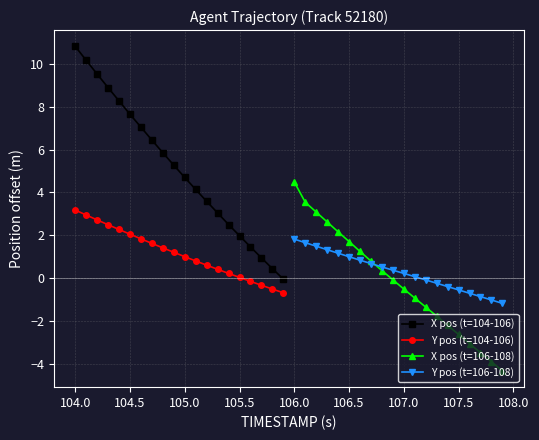

True or false: X pos (t=104-106) and Y pos (t=104-106) cross at least once.

False